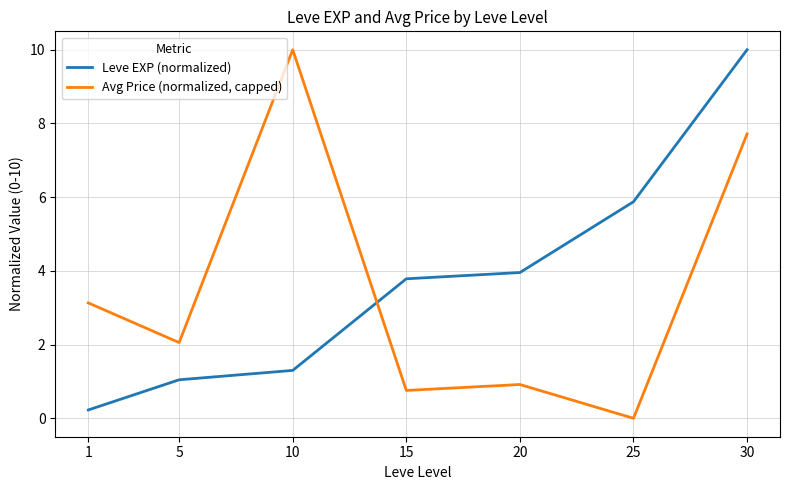

Reading right to left, list all the values displayed in this chart.

Leve EXP (normalized): 30=10.0	25=5.9	20=4.0	15=3.8	10=1.3	5=1.0	1=0.2
Avg Price (normalized, capped): 30=7.7	25=0.0	20=0.9	15=0.8	10=10.0	5=2.1	1=3.1